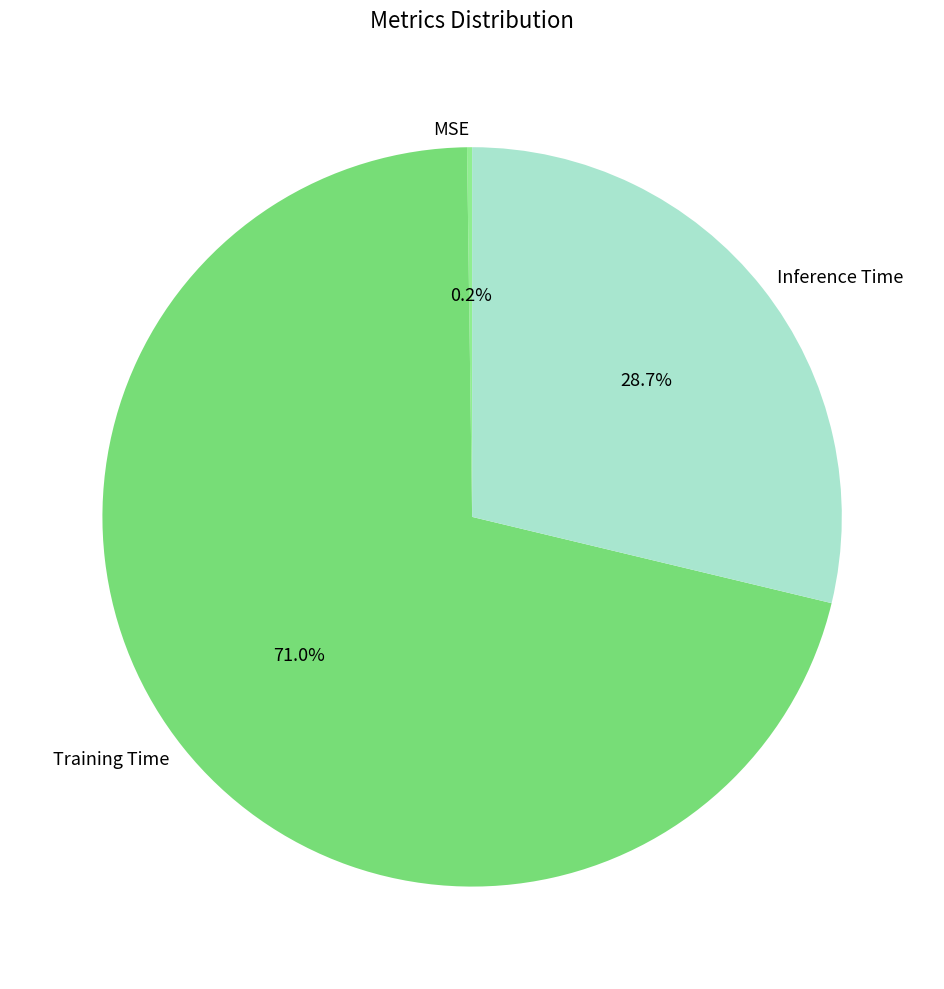

Which category has the biggest portion of the pie?

Training Time